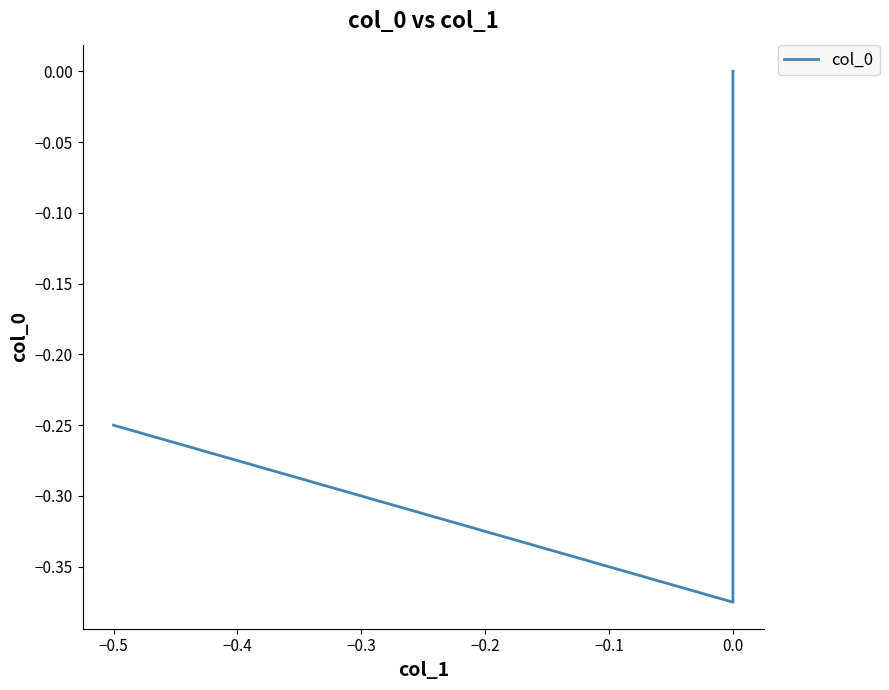

Reading right to left, list all the values displayed in this chart.

0.0	-0.4	-0.2